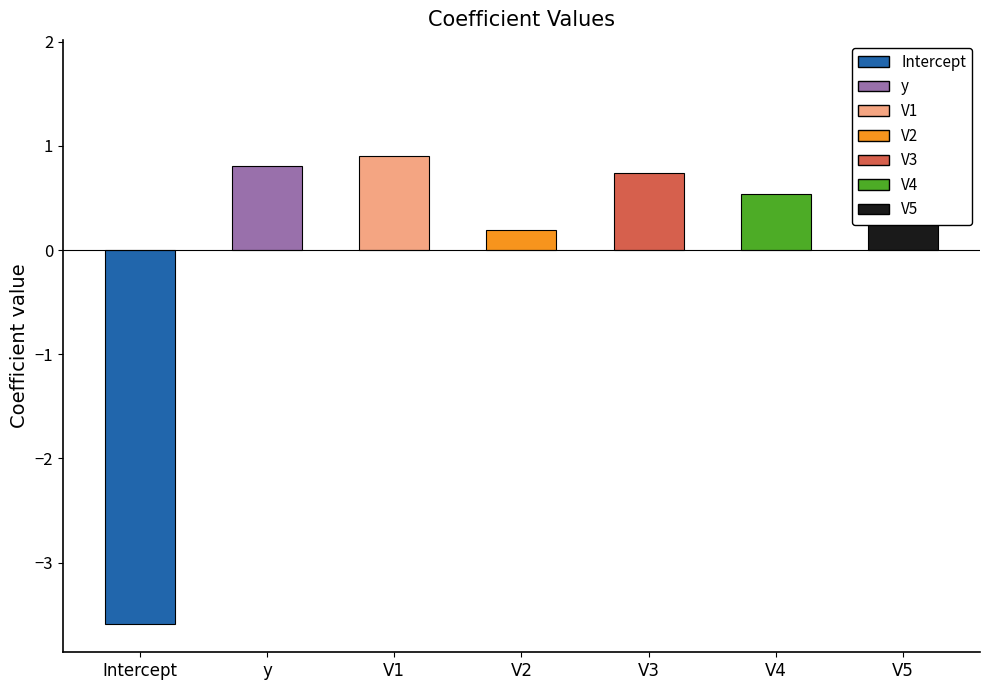

Are the bars horizontal?

No